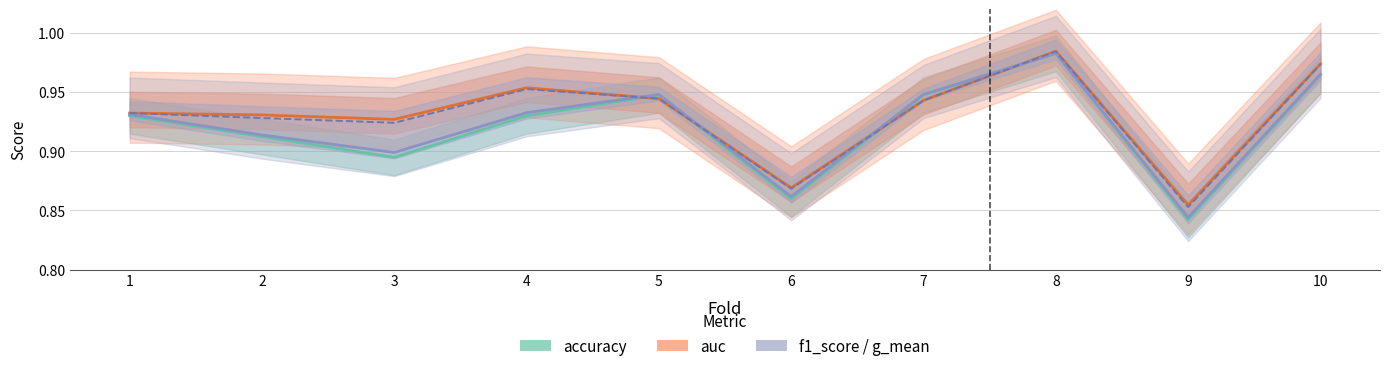

True or false: f1_score and accuracy cross at least once.

False